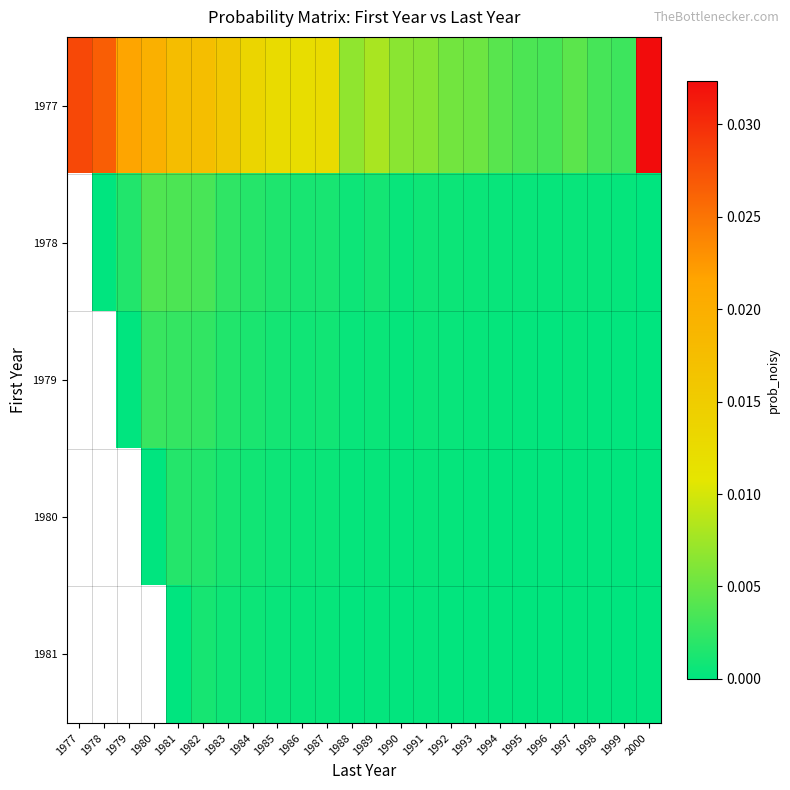

Which series has the largest range (max minus min)?

1977